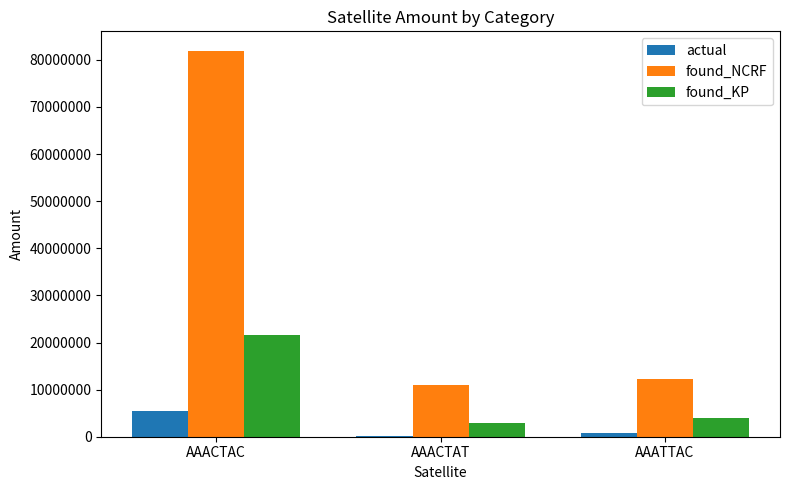

Count the number of categories in the chart.

3